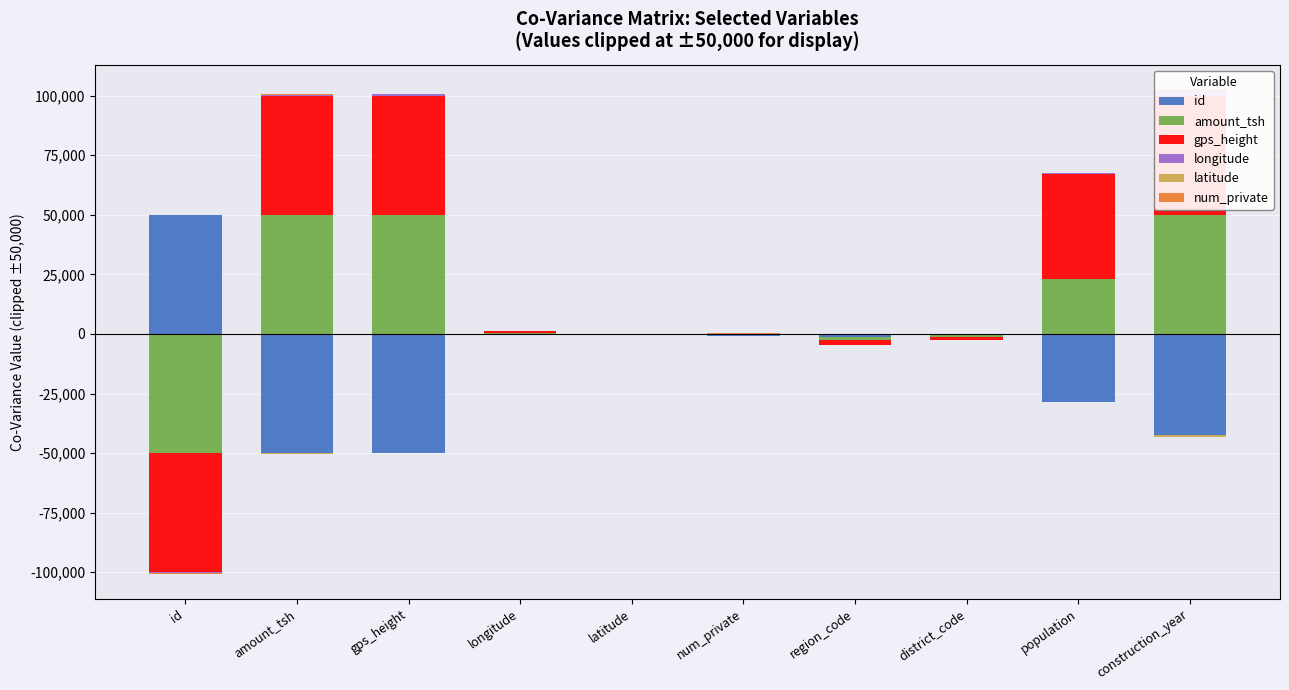

List the series in order of their peak value, lowest first.

latitude, num_private, longitude, id, amount_tsh, gps_height